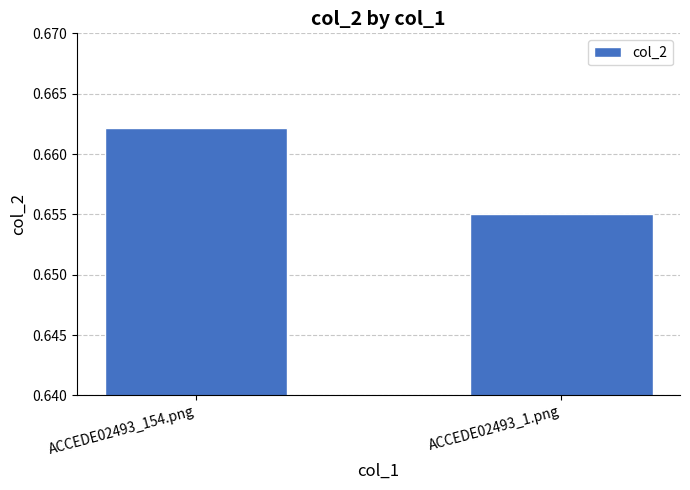

What position from the left is ACCEDE02493_154.png?

1